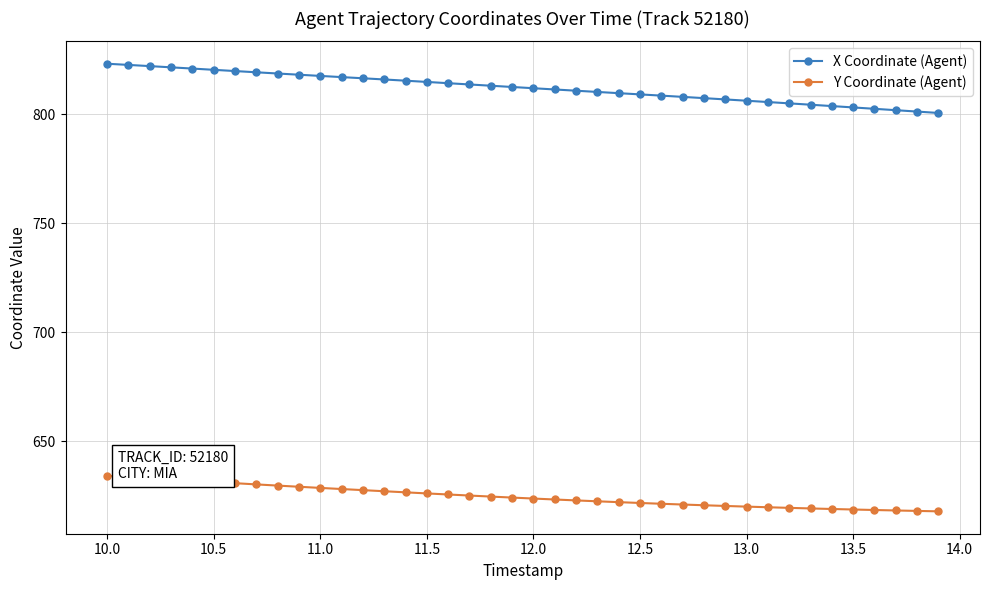

True or false: X Coordinate (Agent) and Y Coordinate (Agent) cross at least once.

False